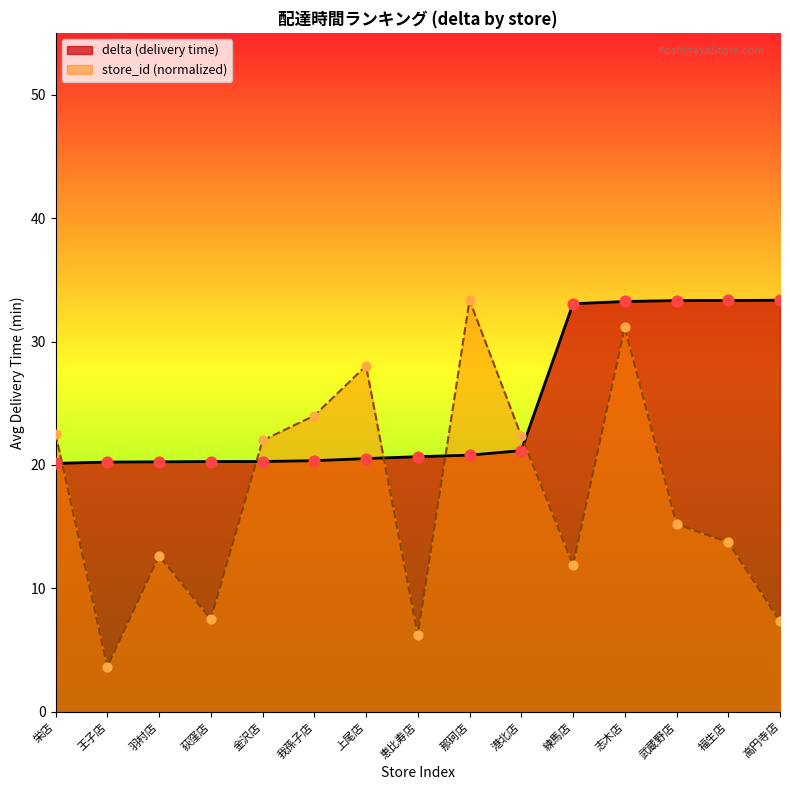

Is the value of store_id at 志木店 greater than the value of delta at 金沢店?

Yes